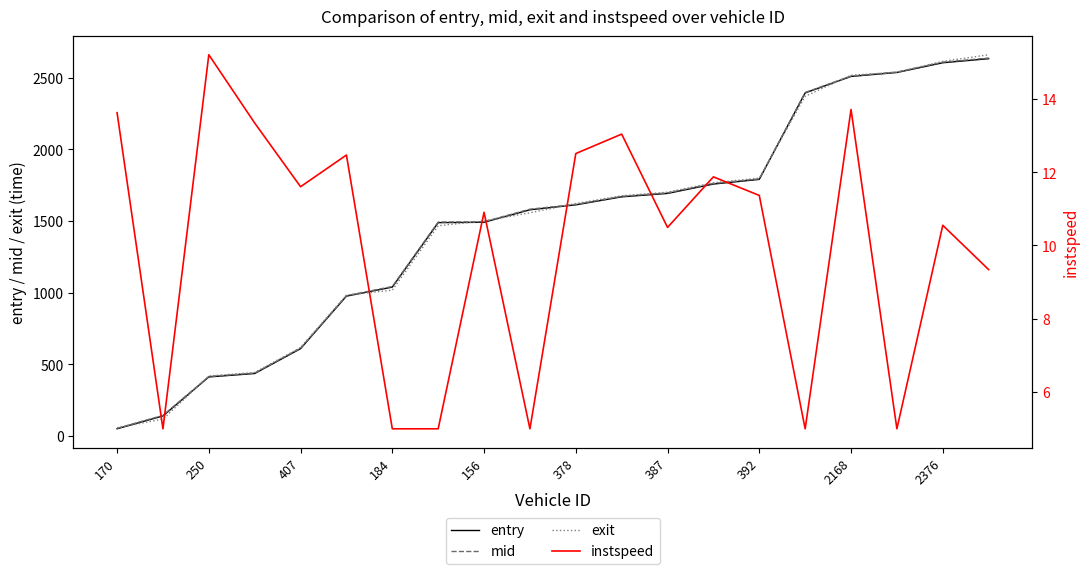

Which series has the largest range (max minus min)?

exit